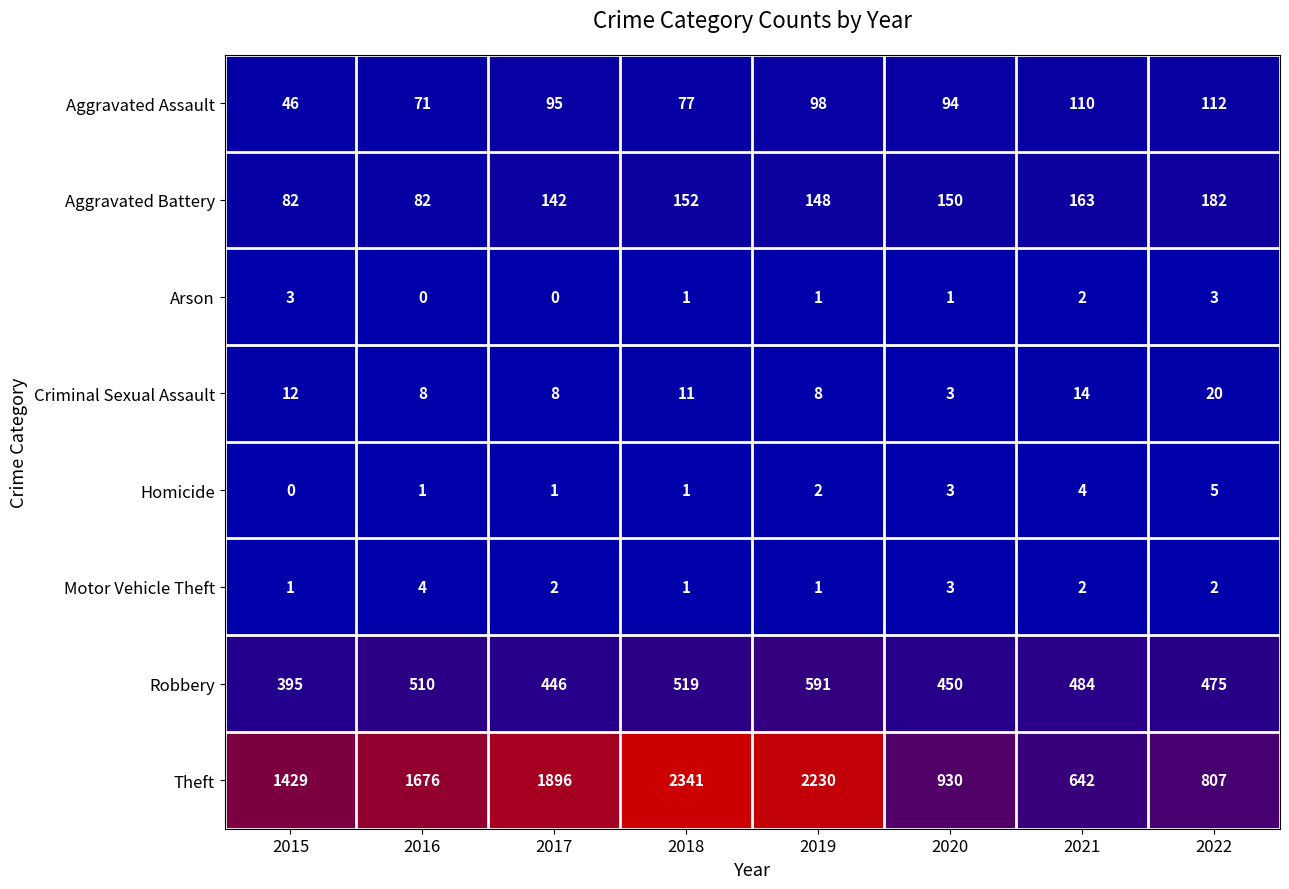

Which series has the largest total across all categories?

Theft